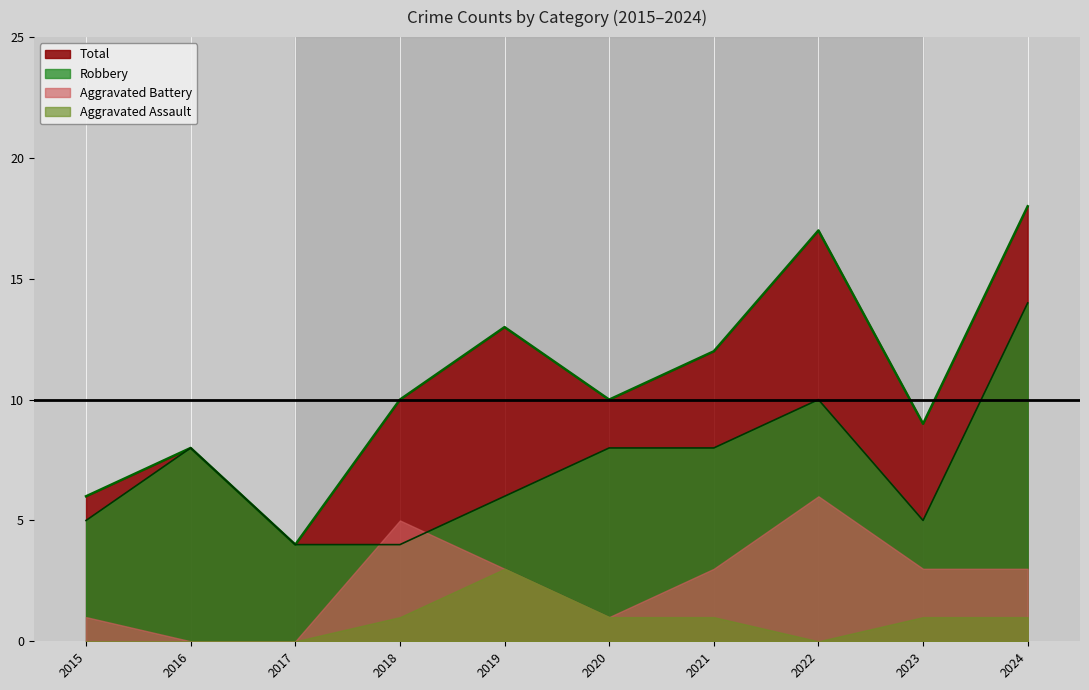

True or false: Total and Aggravated Battery intersect in this chart.

False